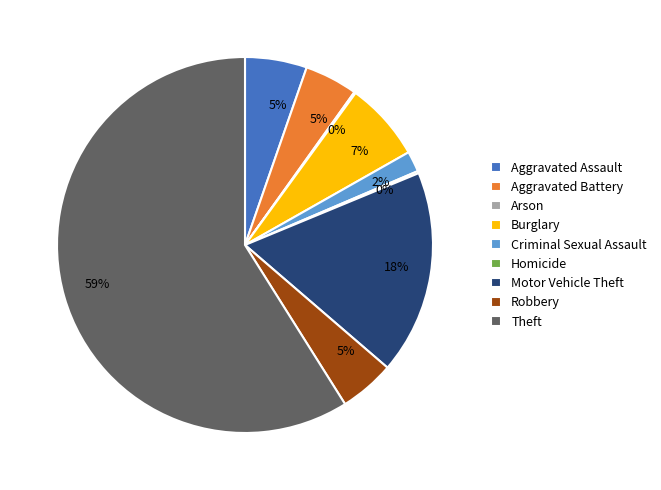

To the nearest percent, what is the combined percentage of Criminal Sexual Assault and Aggravated Assault?

7%